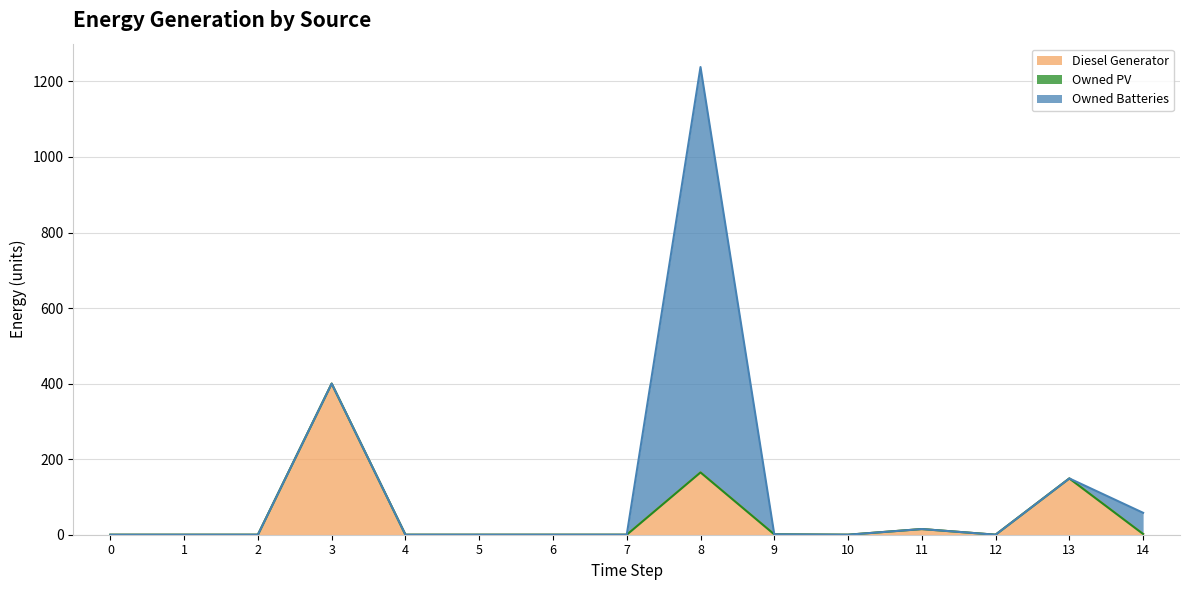

What are all the series names shown in the legend?

Diesel Generator, Owned PV, Owned Batteries